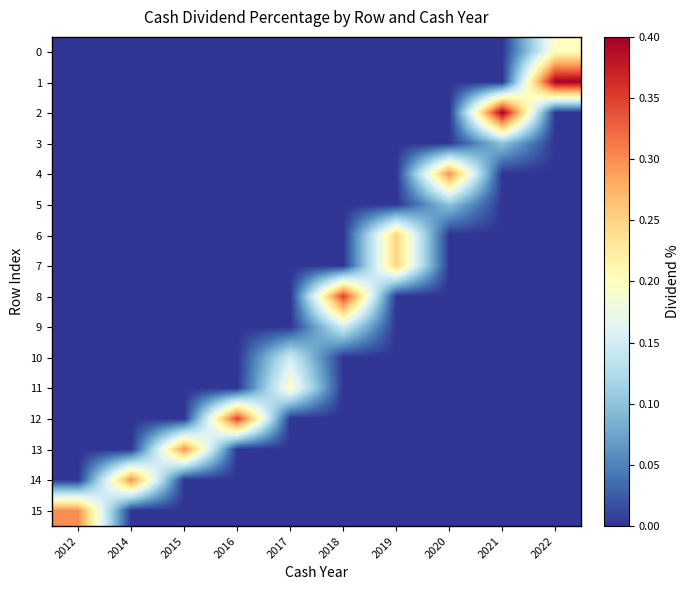

Which series changed the most between 2018 and 2019?

8